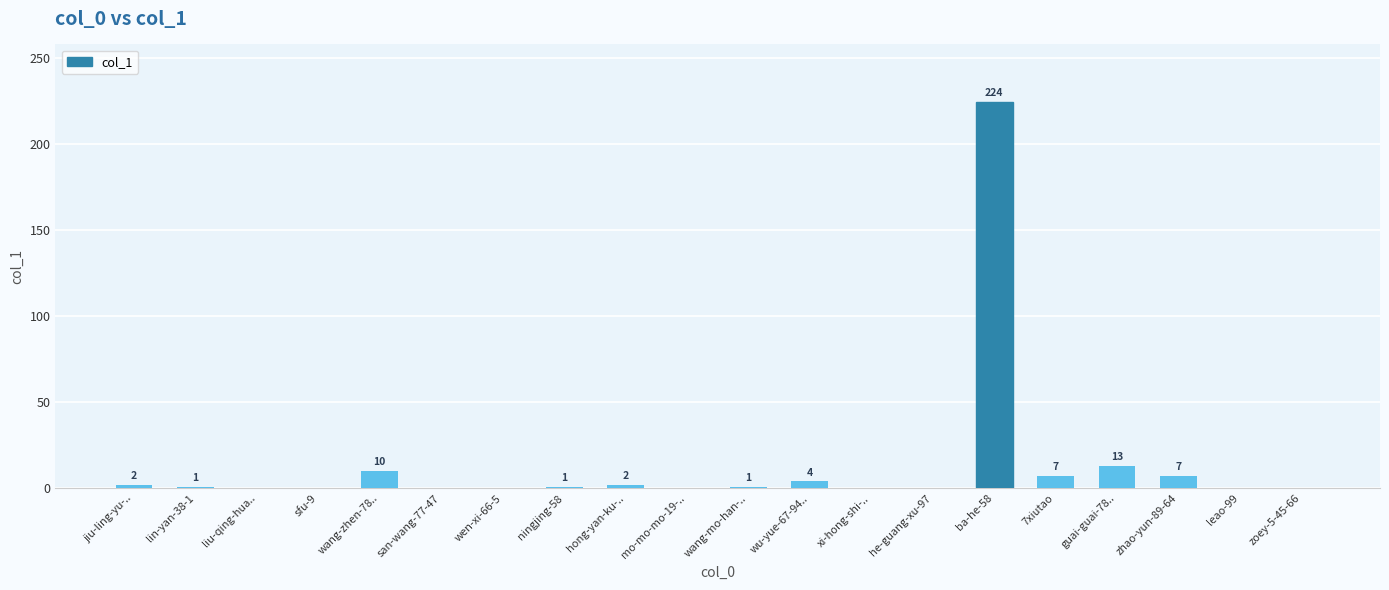

Reading right to left, transcribe all the data shown in this chart.

zoey-5-45-66=0	leao-99=0	zhao-yun-89-64=7	guai-guai-78..=13	7xiutao=7	ba-he-58=224	he-guang-xu-97=0	xi-hong-shi-..=0	wu-yue-67-94..=4	wang-mo-han-..=1	mo-mo-mo-19-..=0	hong-yan-ku-..=2	ningjing-58=1	wen-xi-66-5=0	san-wang-77-47=0	wang-zhen-78..=10	sfu-9=0	liu-qing-hua..=0	lin-yan-38-1=1	jiu-ling-yu-..=2